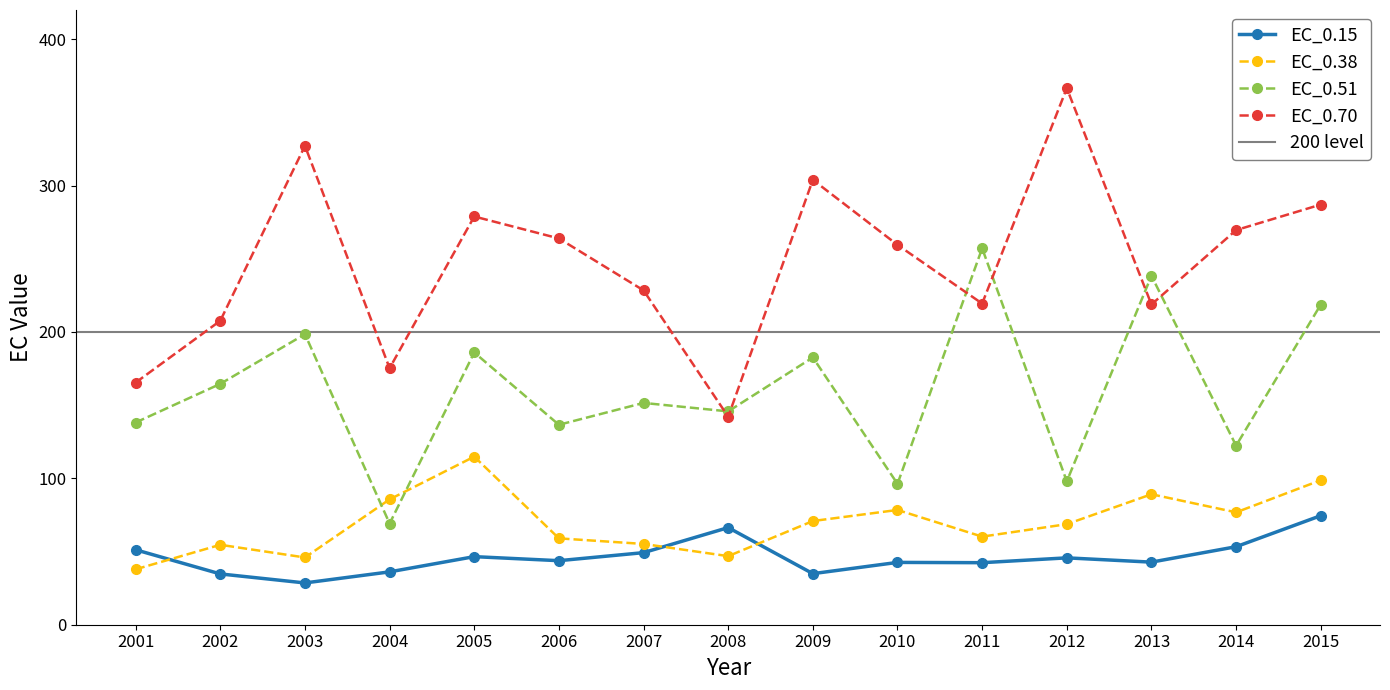

At how many categories does at least one series exceed 75?

15